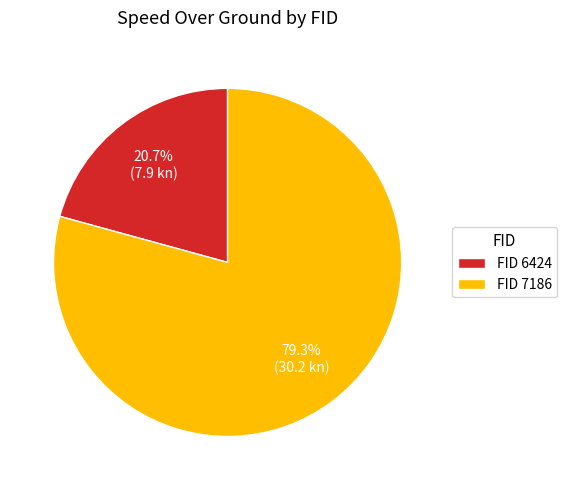

Approximately how many times larger is the value at FID 7186 compared to FID 6424?

3.8